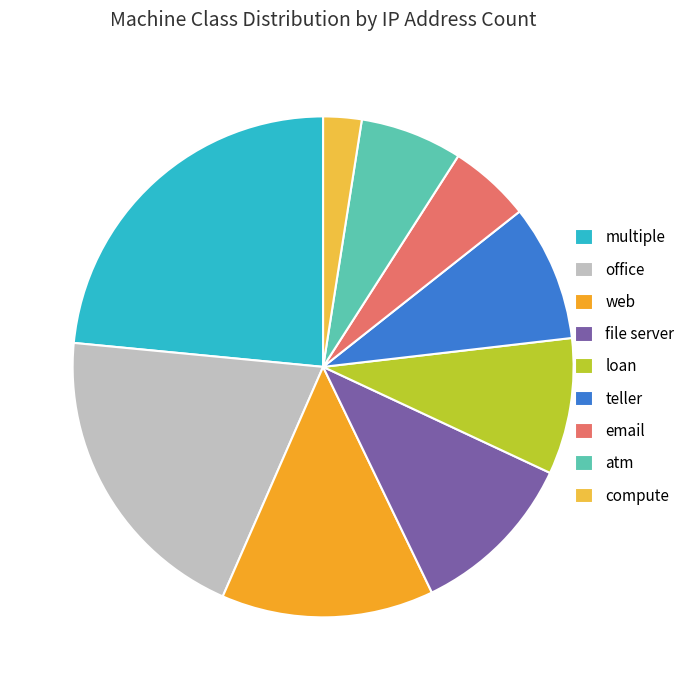

Is atm the majority of the pie?

No